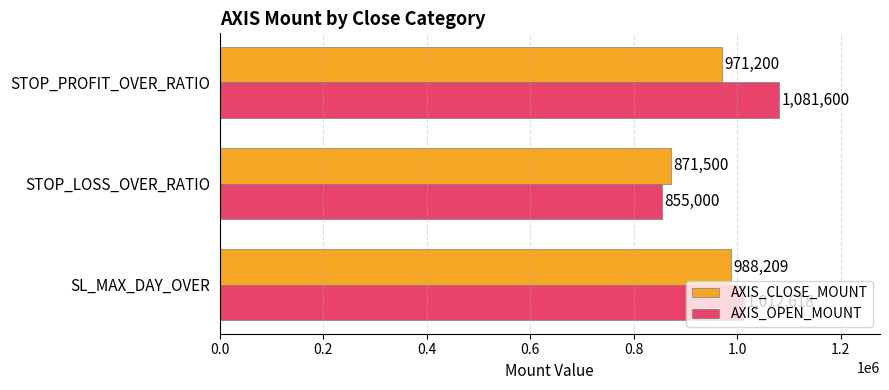

Which series has the widest spread of values?

AXIS_OPEN_MOUNT